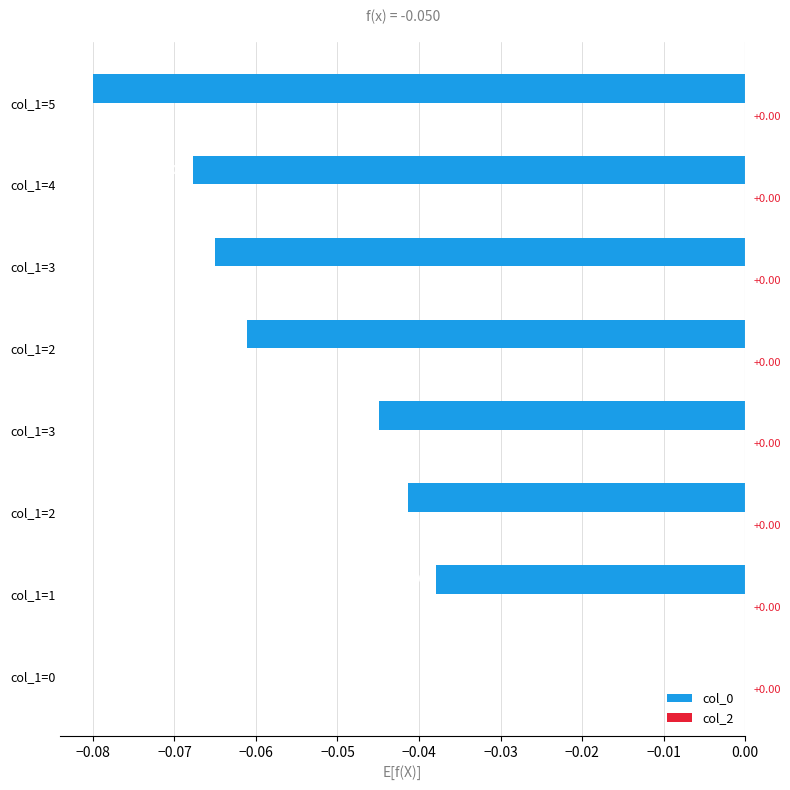

How many data points does each series have?

8